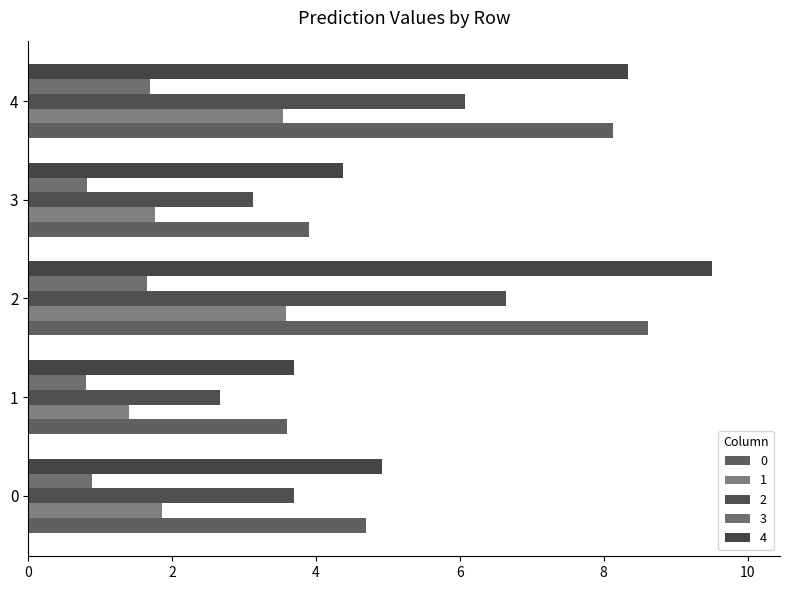

Which series has the widest spread of values?

4